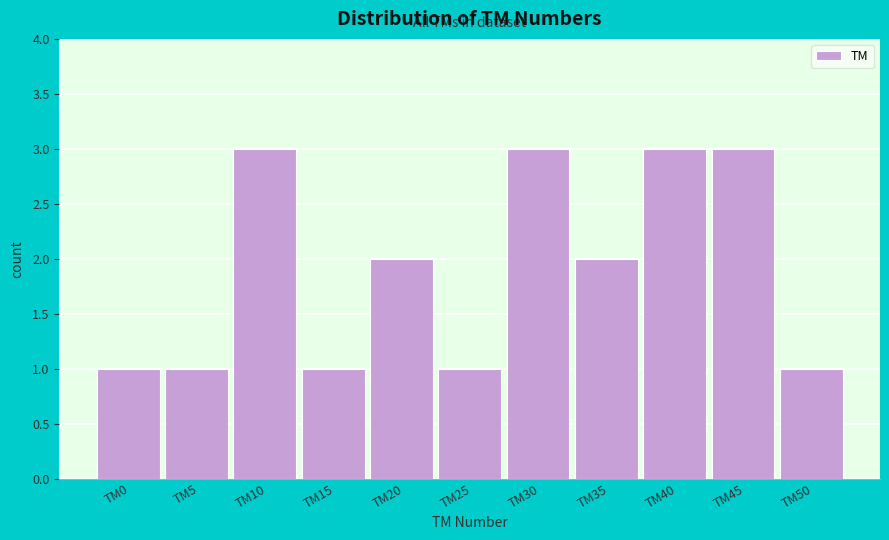

Reading left to right, extract all data points from this chart.

1	1	3	1	2	1	3	2	3	3	1